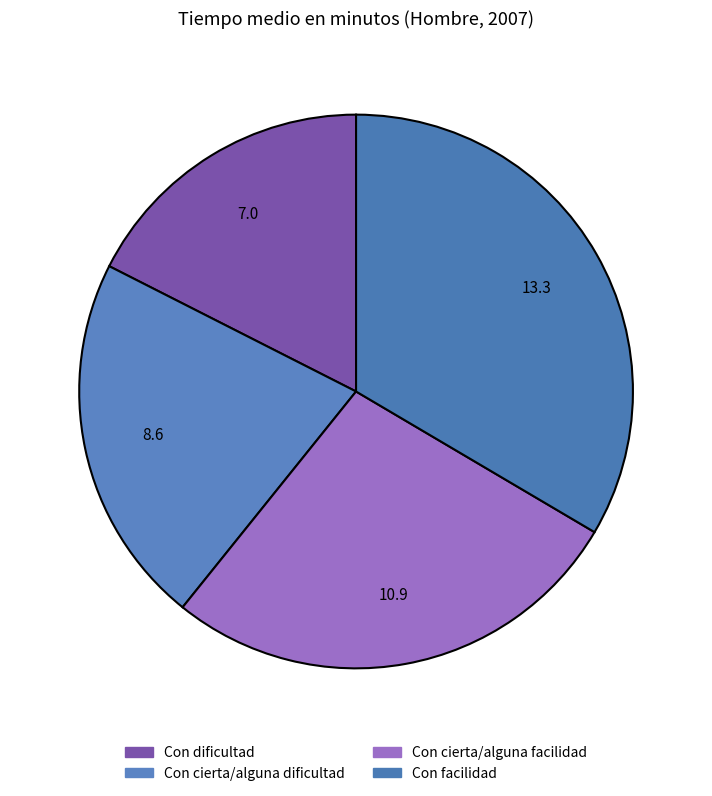

True or false: Con cierta/alguna dificultad accounts for 35% of the total.

False